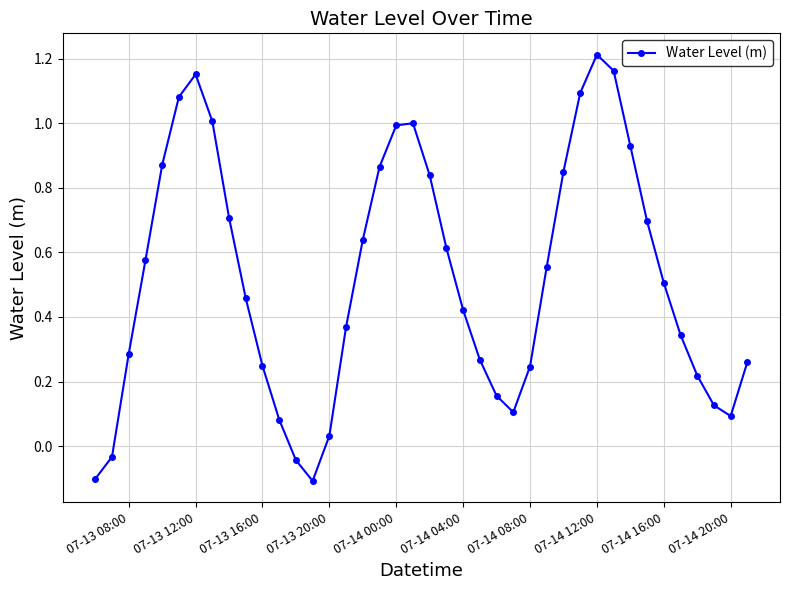

What is the difference between the maximum and minimum values?

1.3